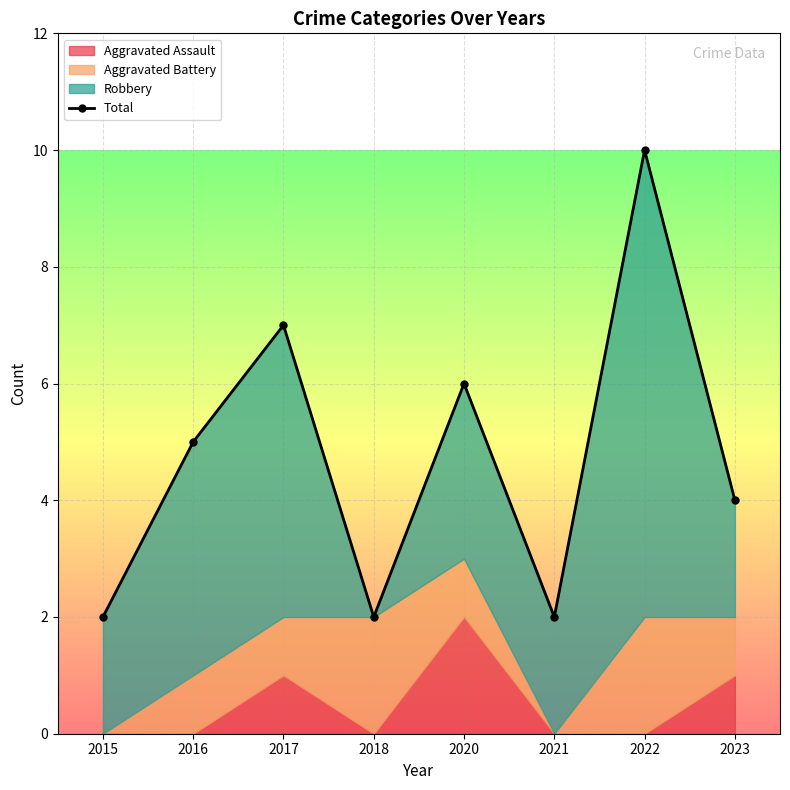

At which label does the data first exceed 5?

2017